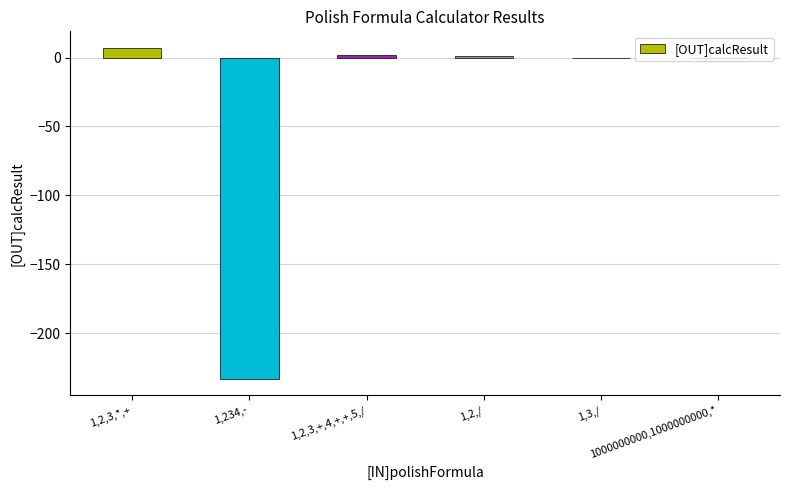

Count the number of categories in the chart.

6